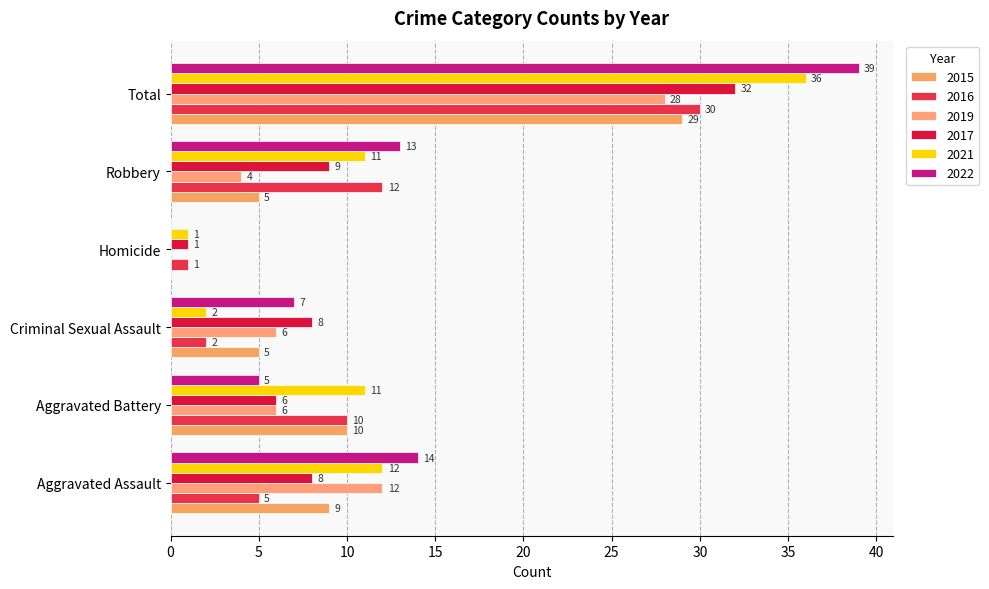

What are all the series names shown in the legend?

2015, 2016, 2019, 2017, 2021, 2022